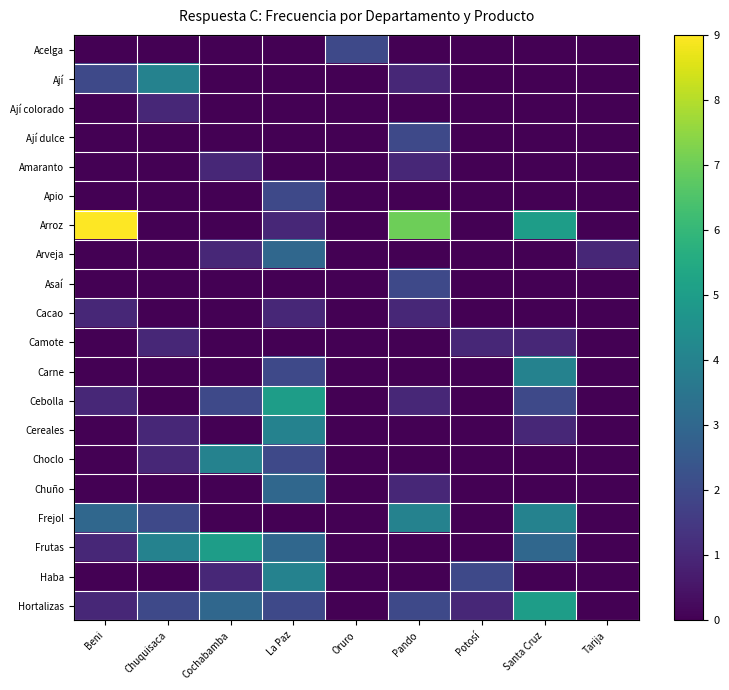

How many distinct data groups are displayed?

20